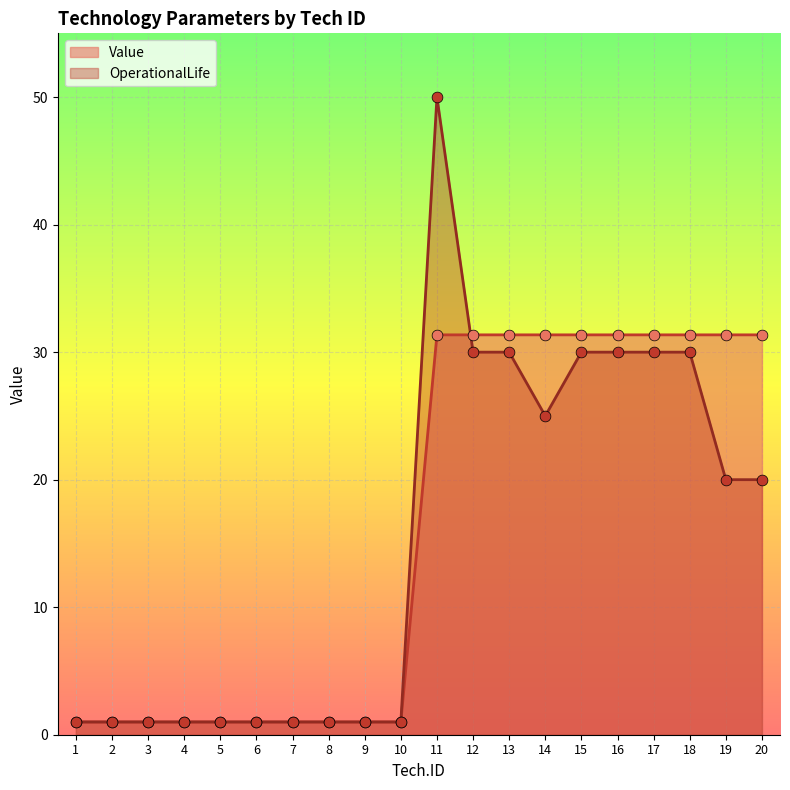

Which series has the largest Y range (max minus min)?

Value